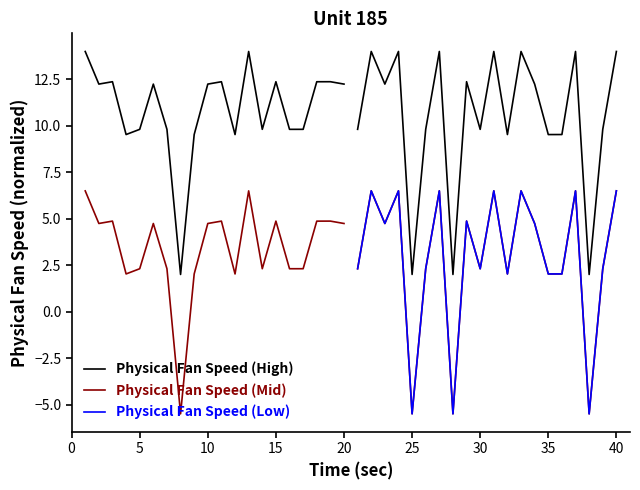

Count the number of categories in the chart.

20